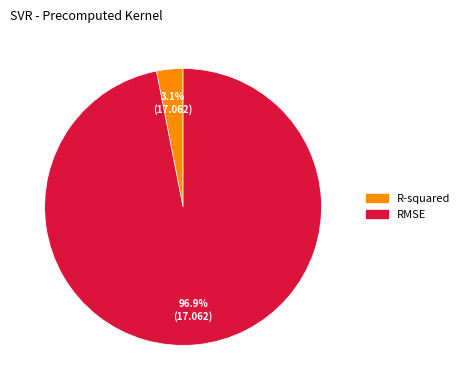

Does RMSE represent more than half of the total?

Yes